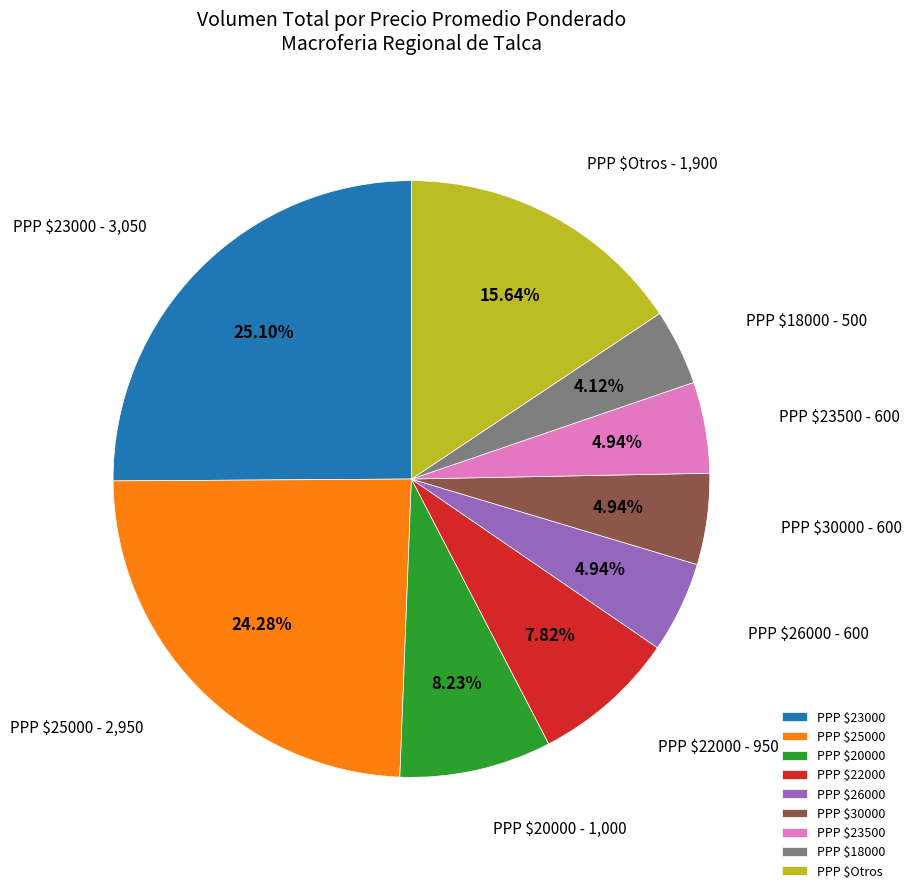

Does PPP $23000 account for over 50% of the chart?

No